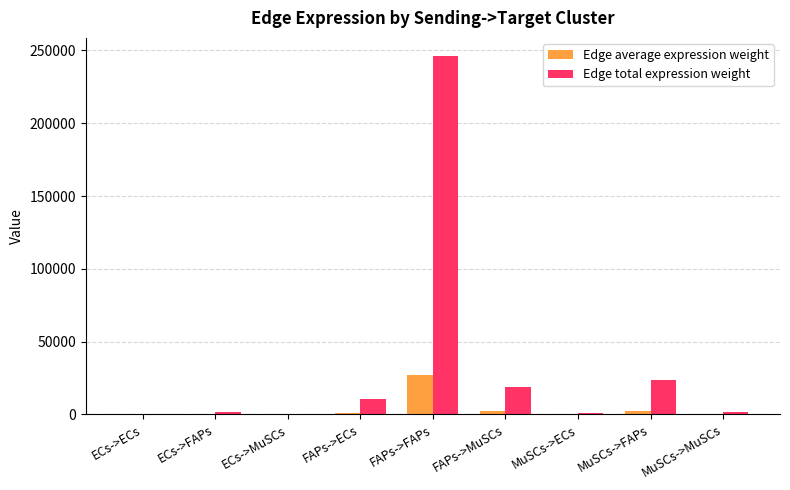

Between ECs->ECs and FAPs->MuSCs, which series saw the biggest shift?

Edge total expression weight